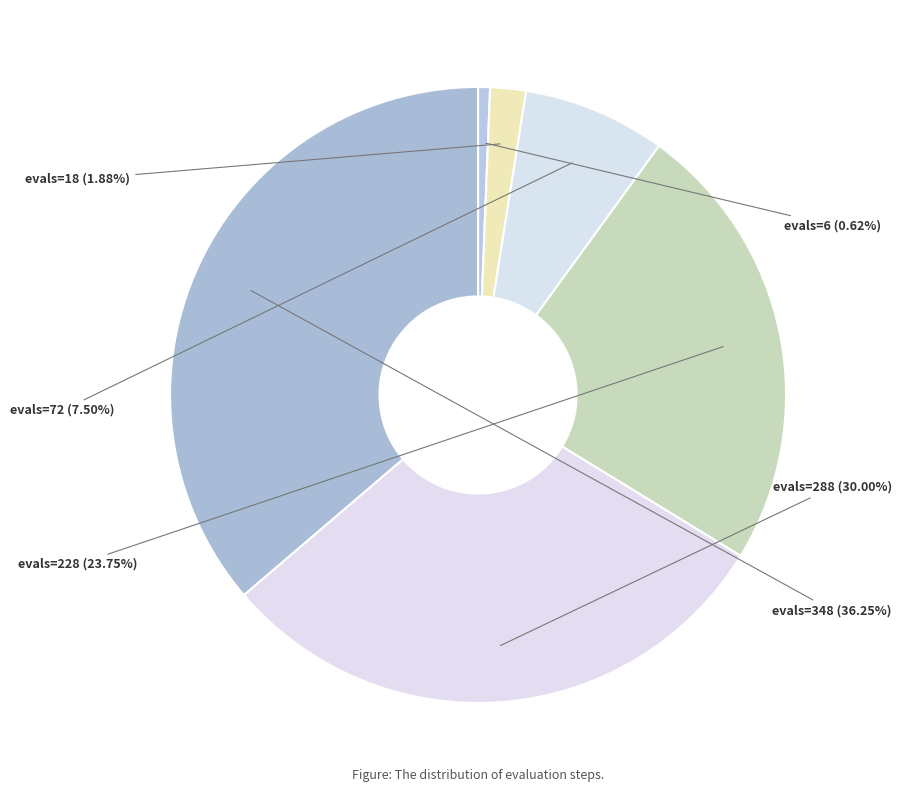

Is it true that evals=228 is 37% of the pie?

False